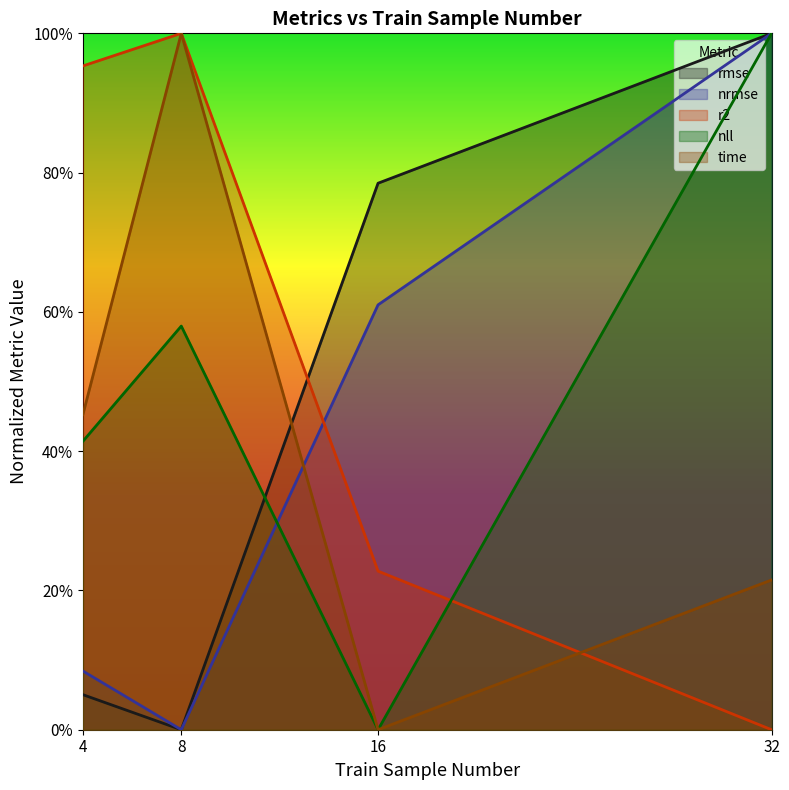

True or false: time has a value of 0.5 at 4.

True